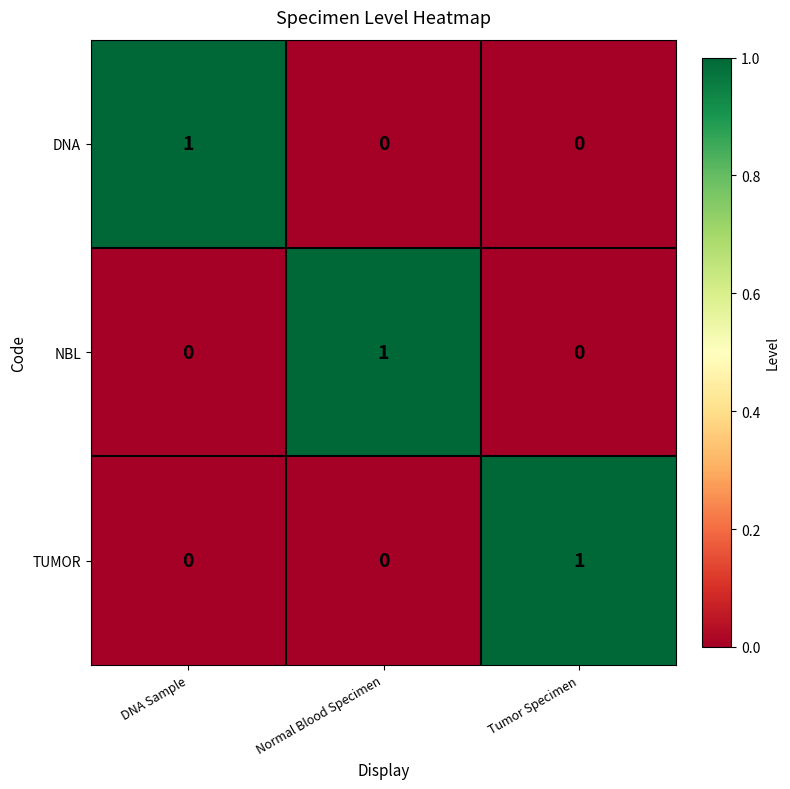

At how many categories does at least one series exceed 0?

3